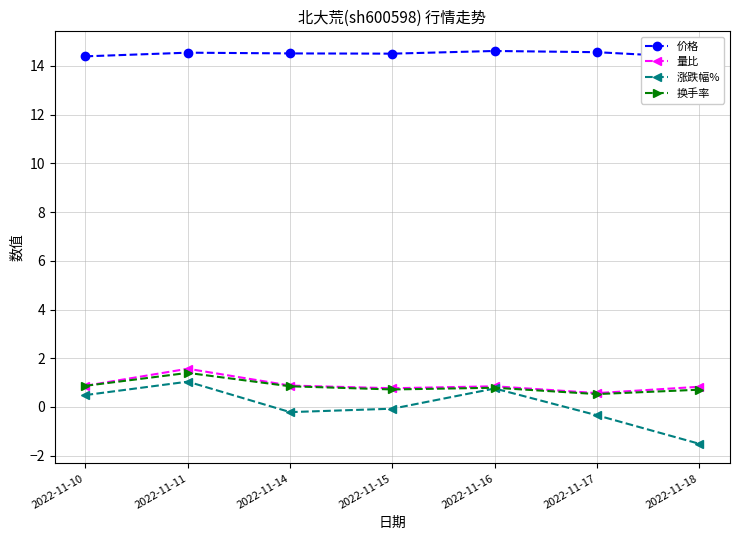

Where is the first local maximum for 量比?

2022-11-11